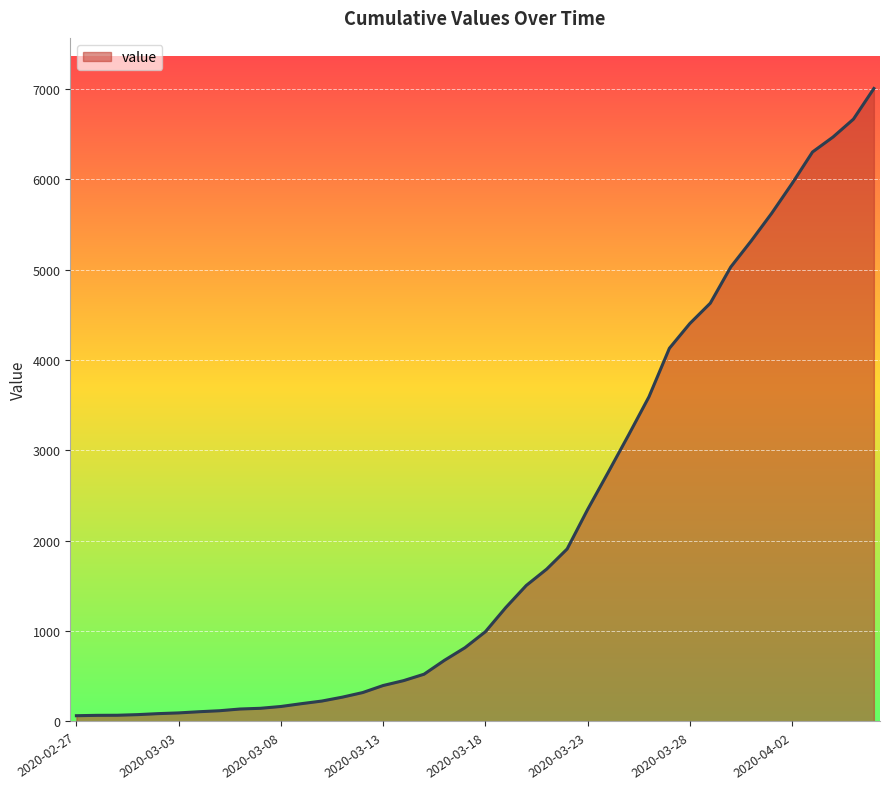

What is the maximum value shown in the chart?

7003